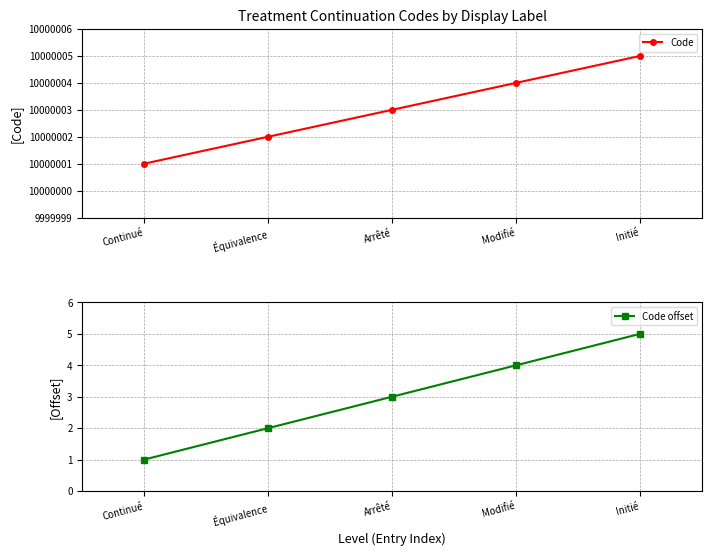

Rank the series at Initié from lowest to highest value.

Code offset, Code